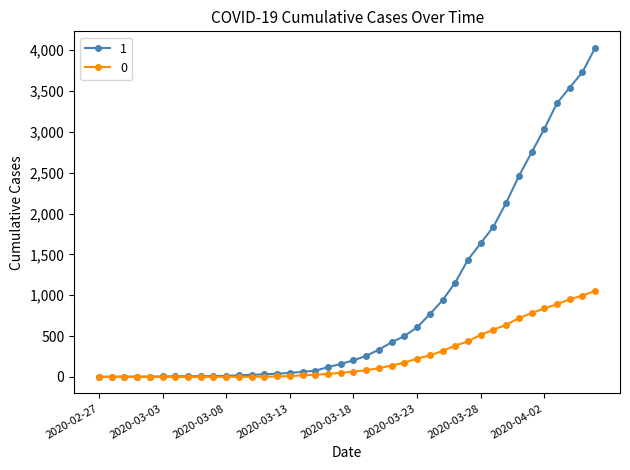

What is the lowest value of the 1 series?

3